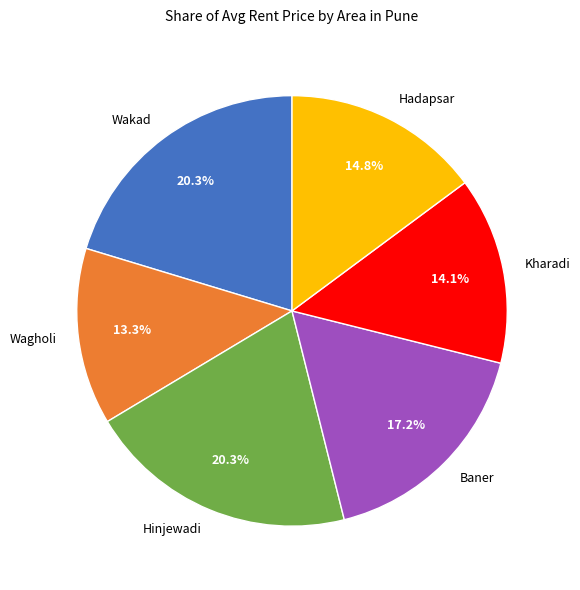

Approximately how many times larger is the value at Wakad compared to Hadapsar?

1.4